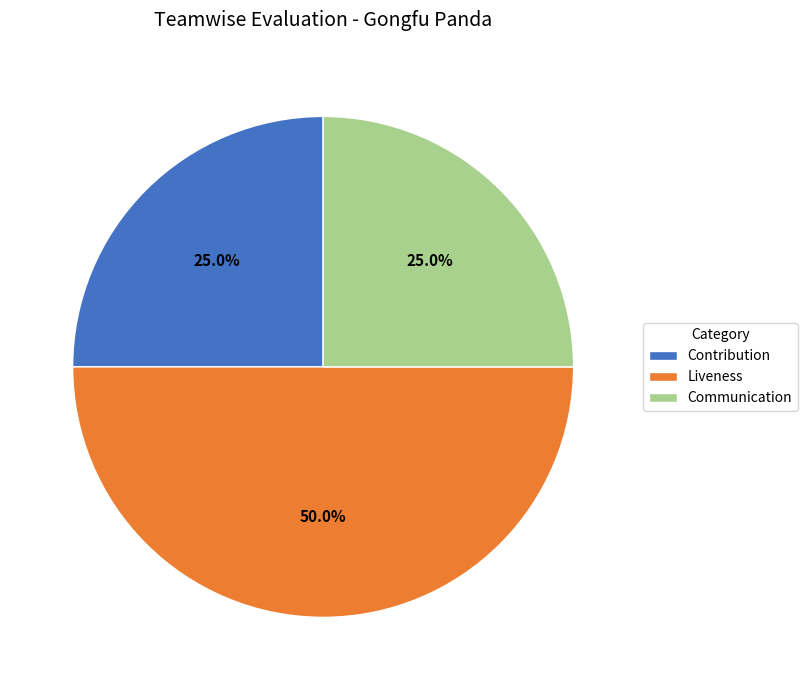

What percentage is the Liveness slice, to the nearest percent?

50%